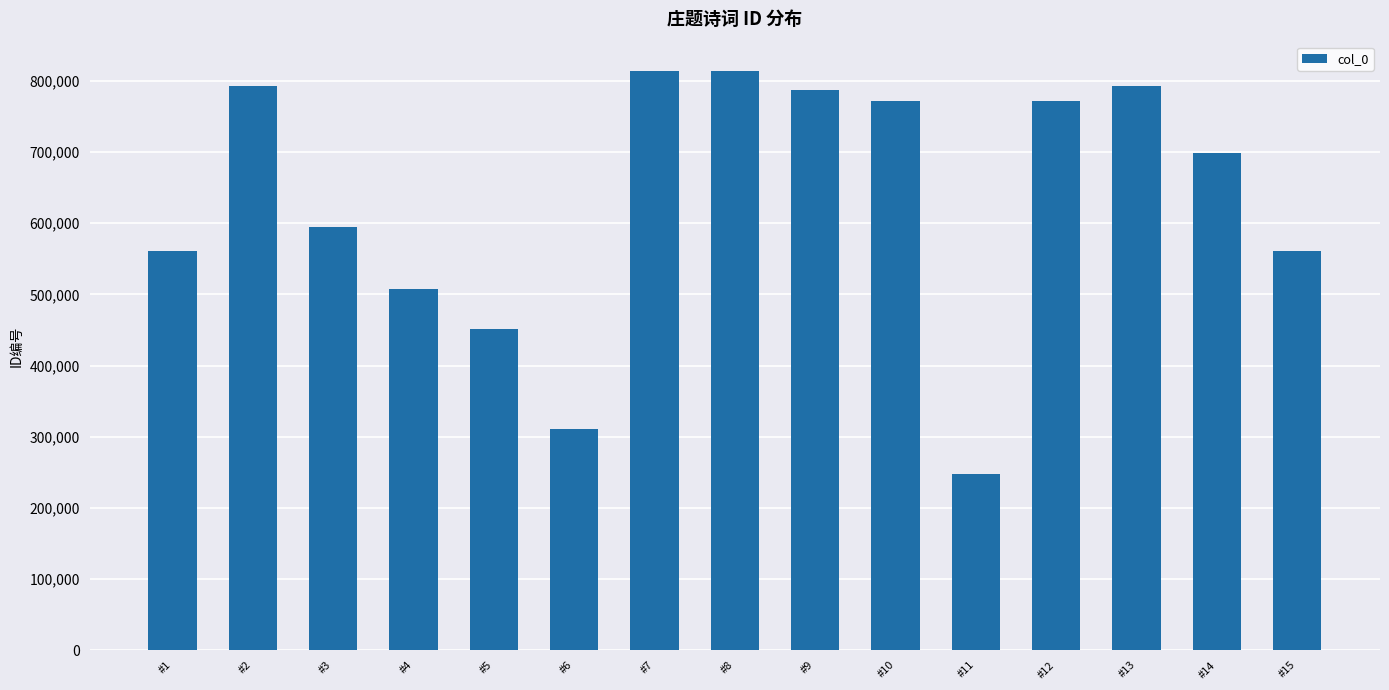

The value at #13 is 792620. True or false?

True